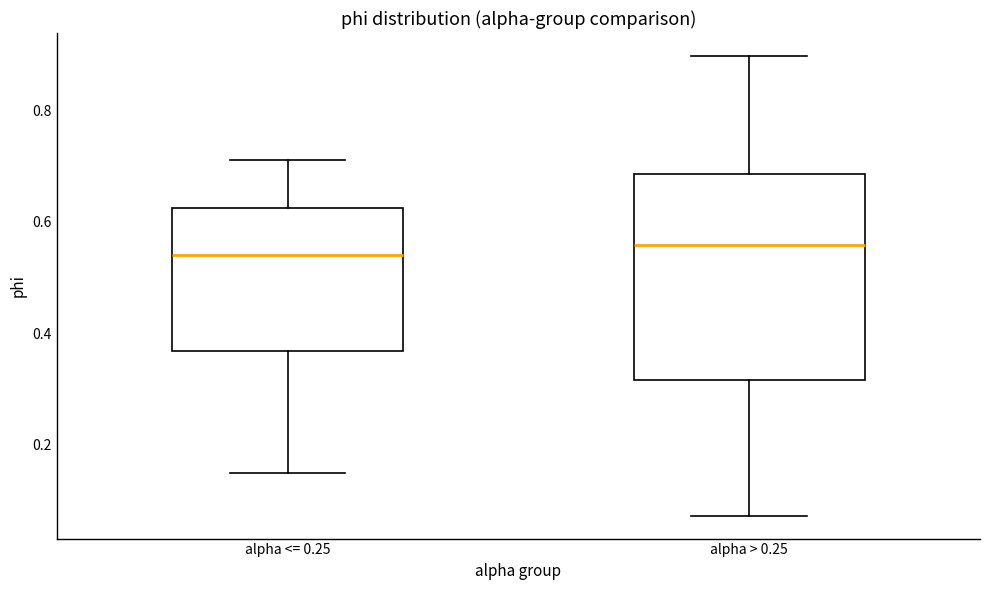

Reading left to right, transcribe this box plot: for each box, give where its median line is, the range the box spans, and where its two whiskers end, as read against the y-axis. The values are not printed on the chart, so give them approximately, as read against the axis.

alpha <= 0.25: median 0.54, box 0.36 to 0.62, whiskers 0.14 to 0.72
alpha > 0.25: median 0.56, box 0.32 to 0.68, whiskers 0.08 to 0.90